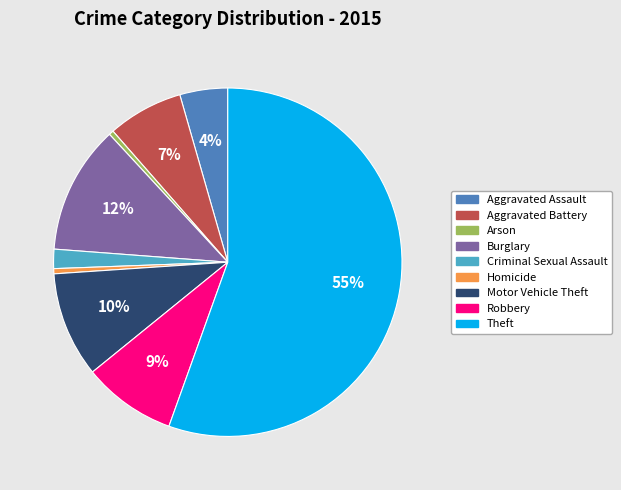

How many segments does this pie chart have?

9